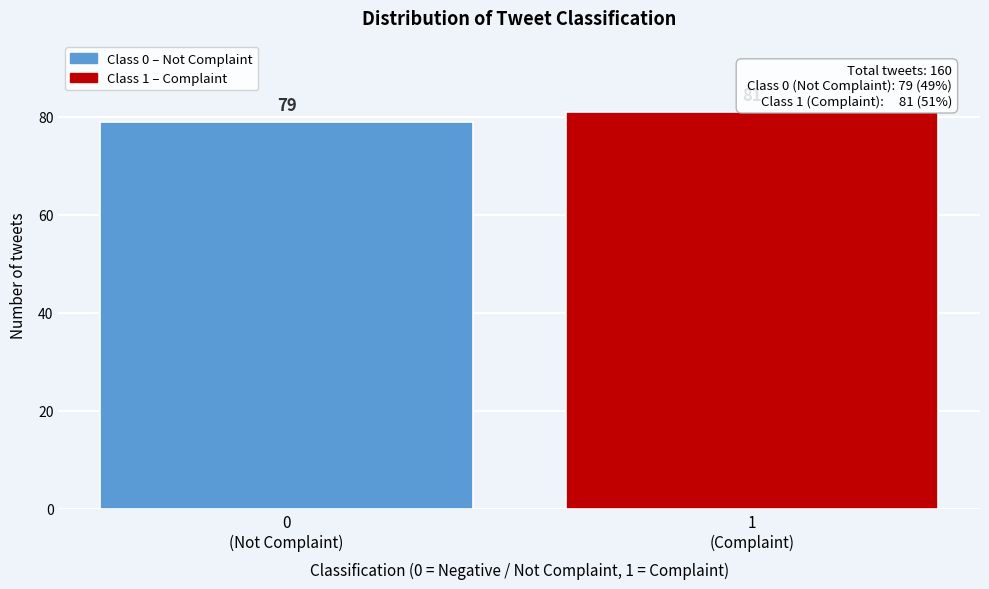

Reading left to right, extract all data points from this chart.

79	81